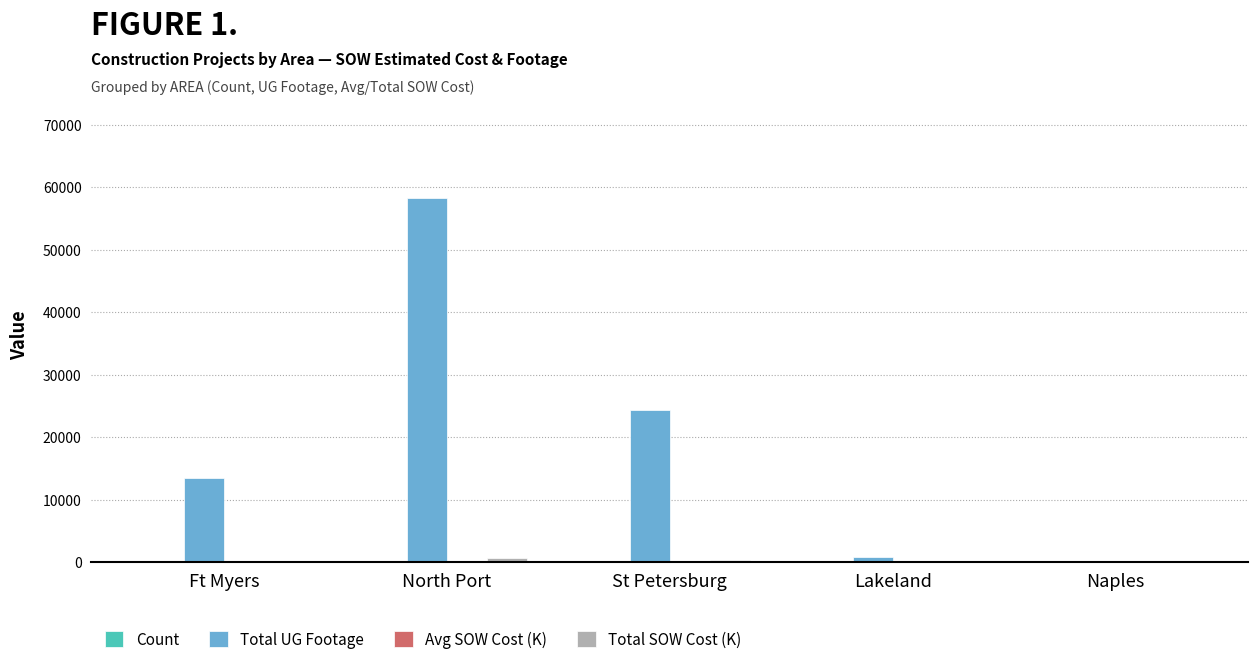

What is the greatest value displayed?

58201.0